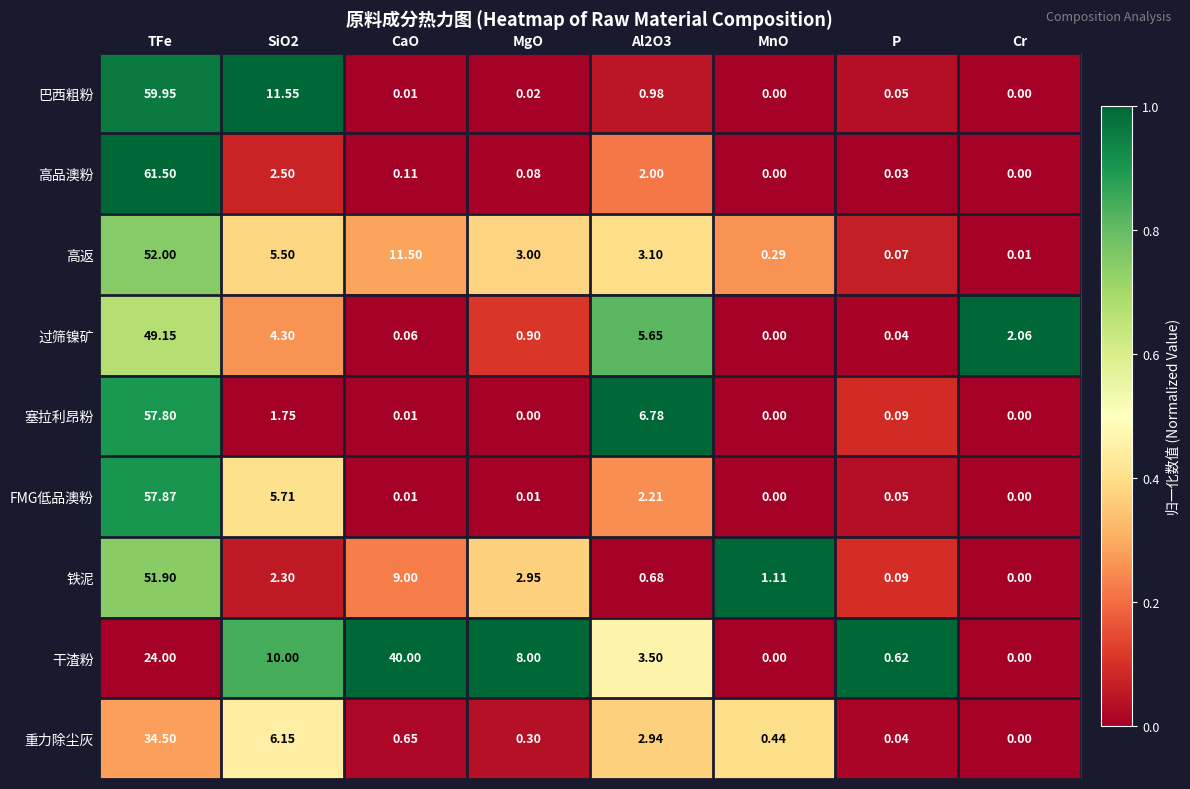

Rank the series by their maximum value, from highest to lowest.

高品澳粉, 巴西粗粉, FMG低品澳粉, 塞拉利昂粉, 高返, 铁泥, 过筛镍矿, 干渣粉, 重力除尘灰